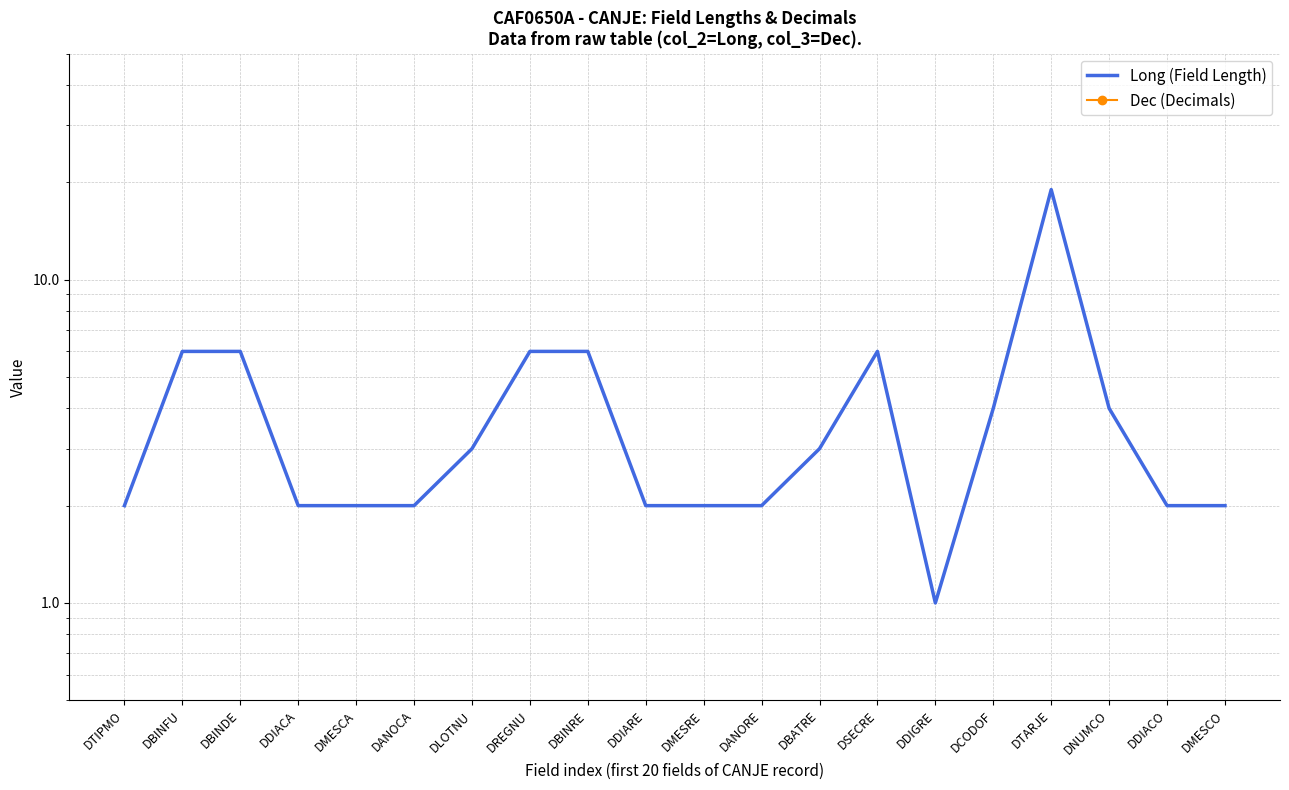

Is this an area chart (filled region under the line)?

No